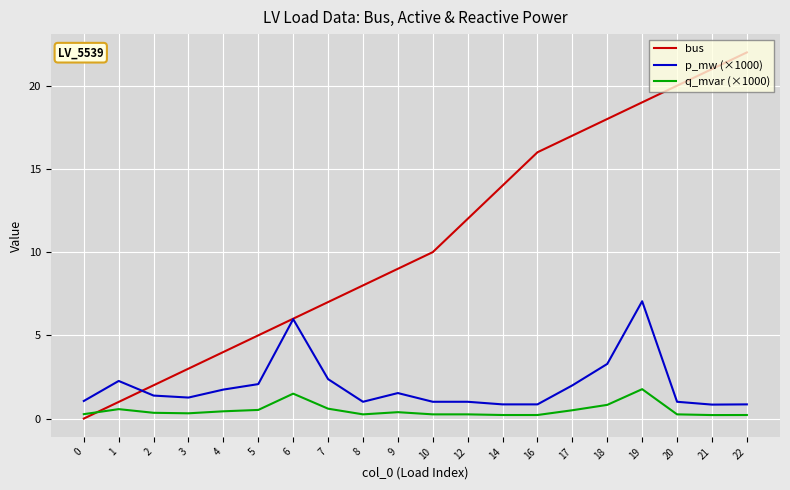

At which label does bus reach its peak?

22